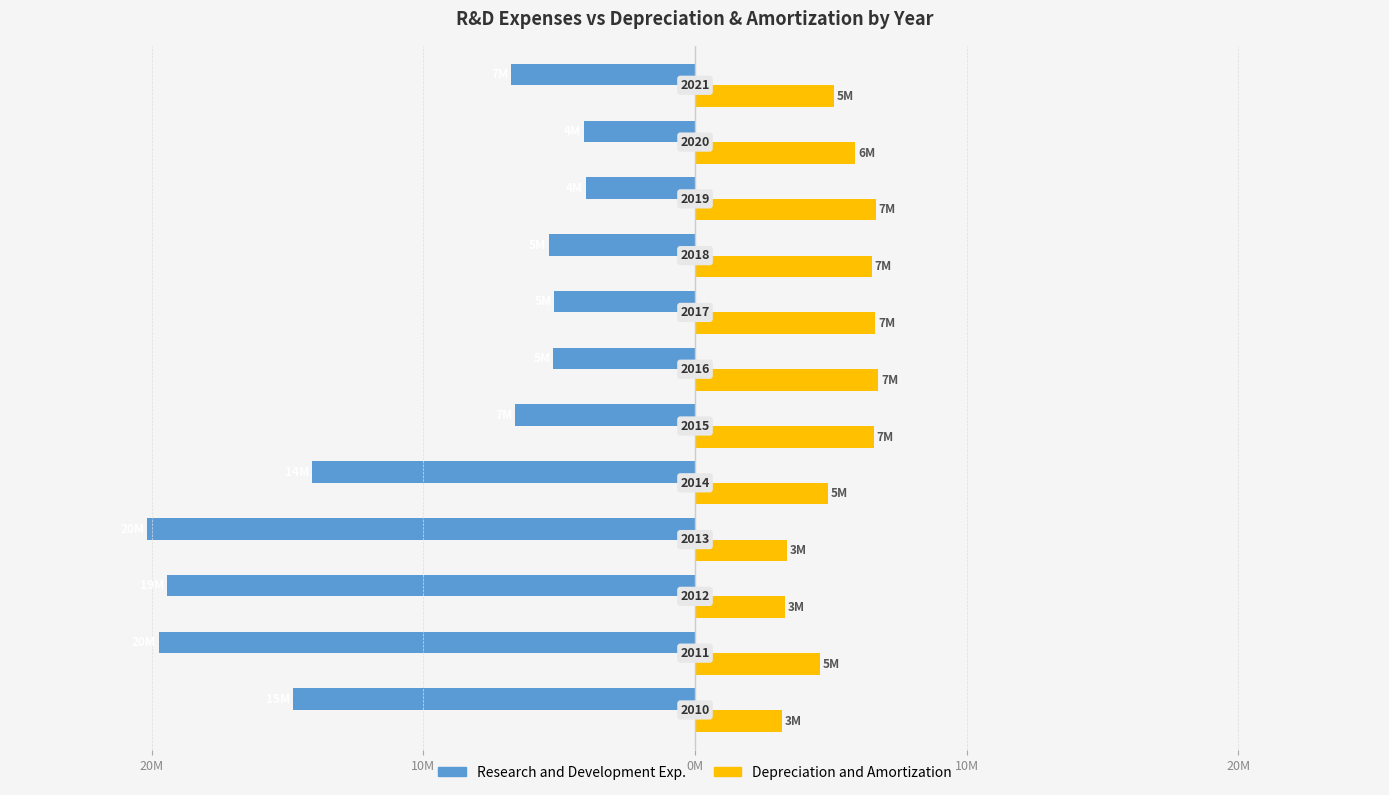

At how many categories does at least one series exceed 0?

12